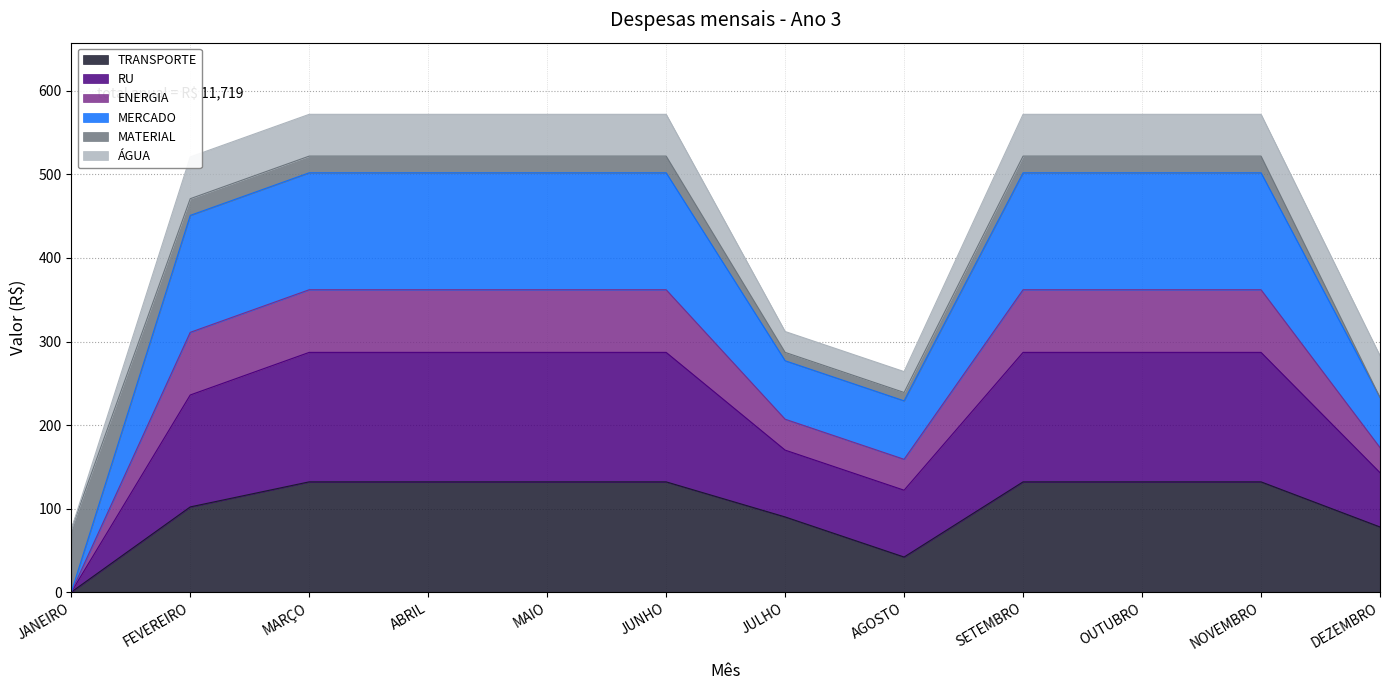

Which label corresponds to the smallest value in the chart?

JANEIRO